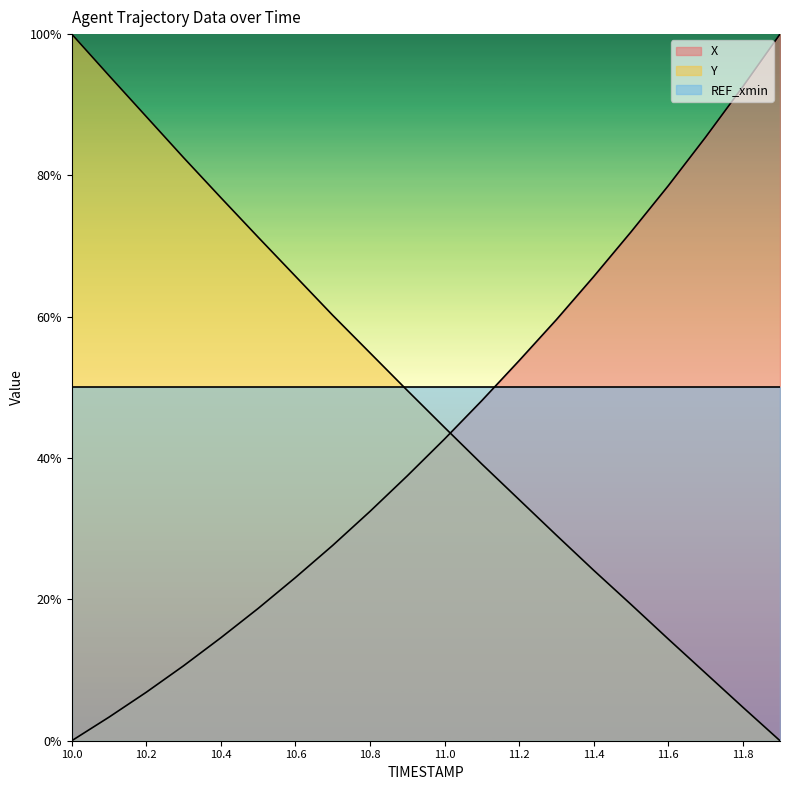

Which series changed the most between 10.0 and 11.3?

Y